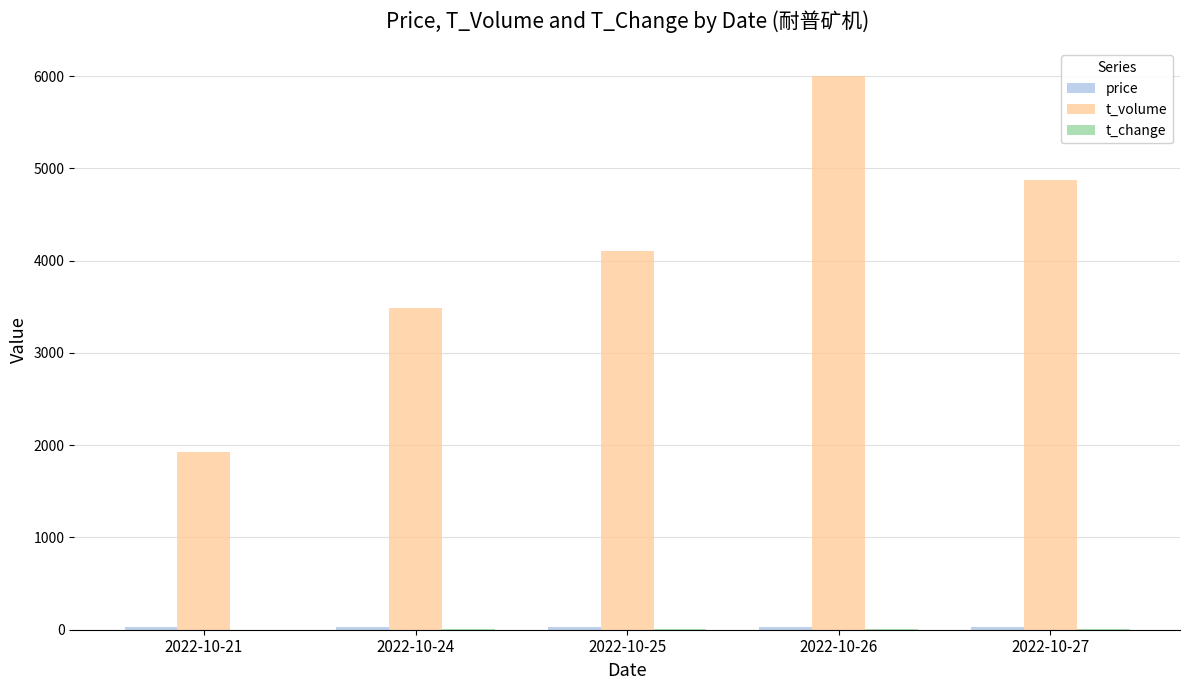

Where is t_volume nearest to the value 3965?

2022-10-25